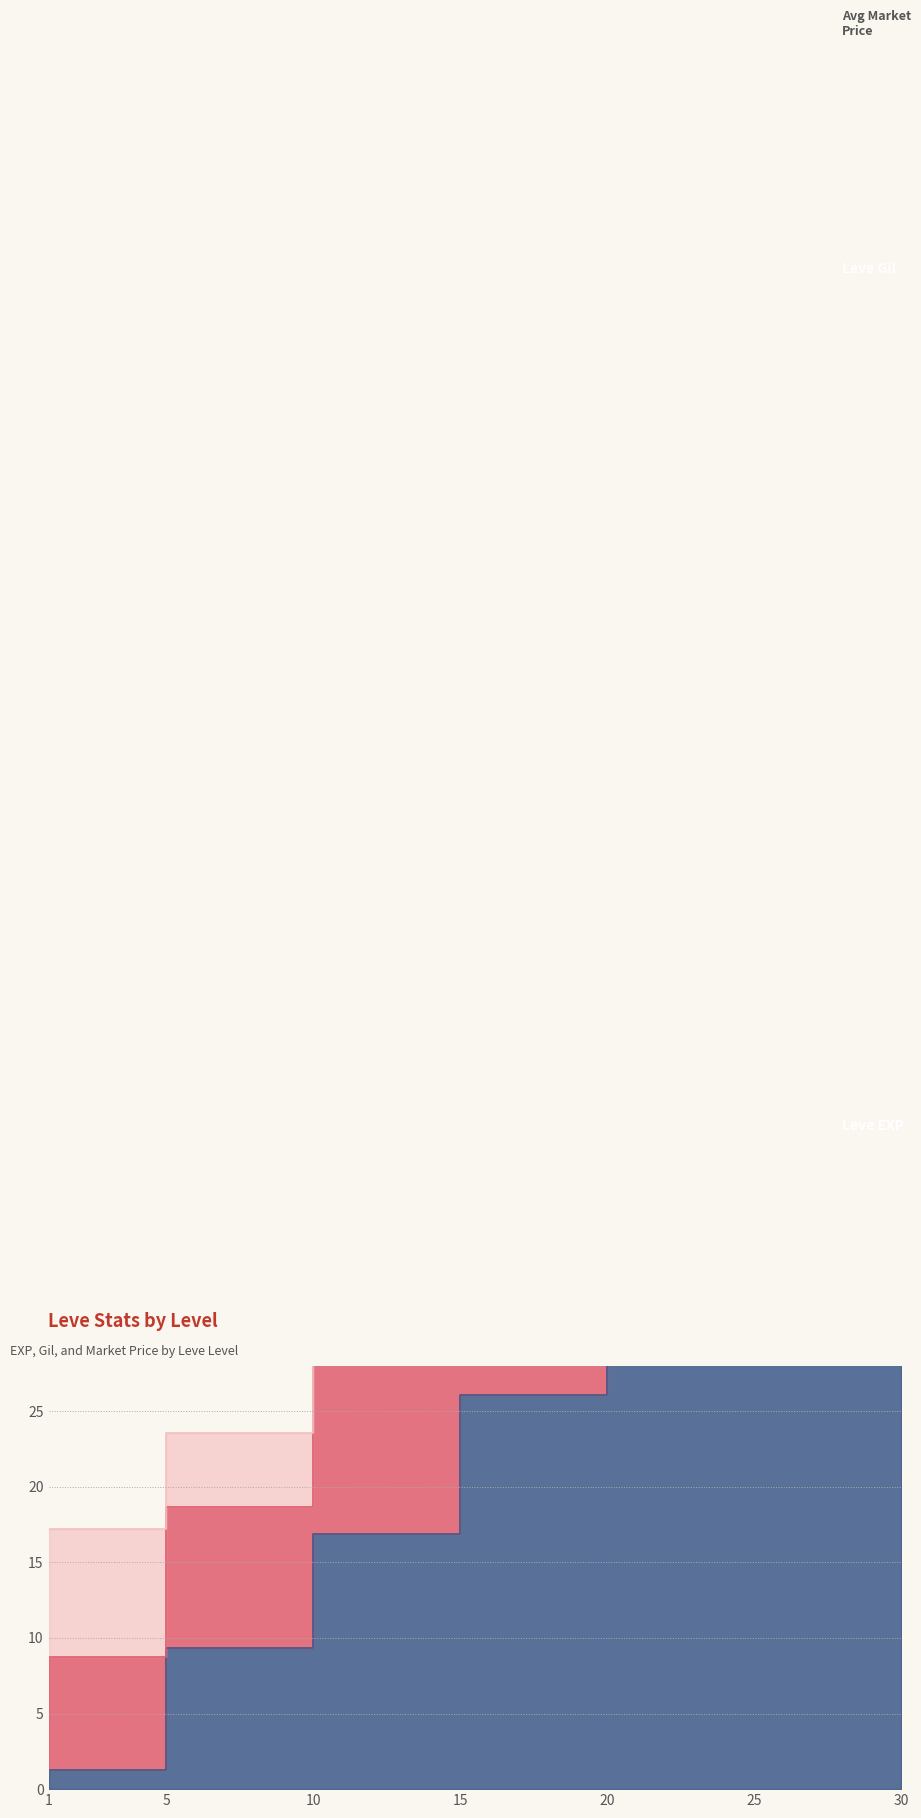

What is the value of the Leve Gil point at the 1st from the left?

8.7